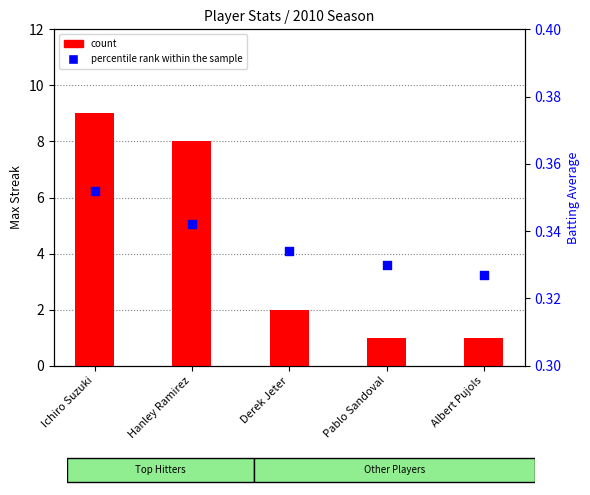

Which series reaches the maximum Y coordinate?

count